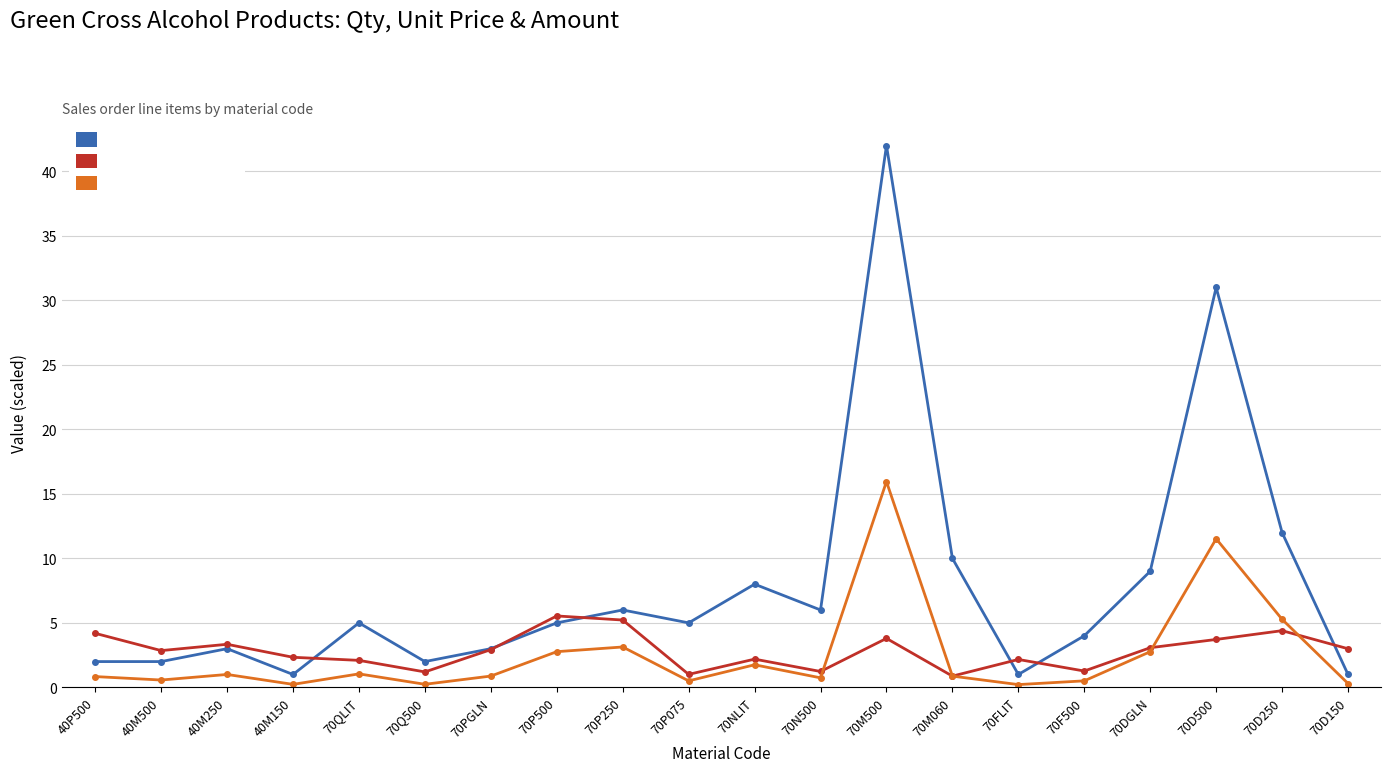

Is it true that AMOUNT (÷5000) equals 2.8 at 70P500?

True